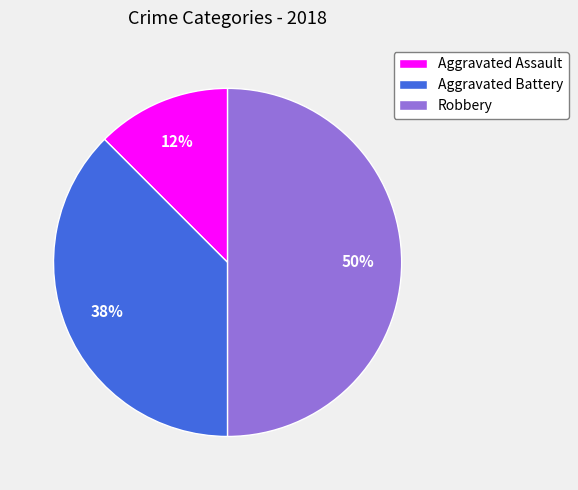

Between Robbery and Aggravated Assault, which is larger?

Robbery